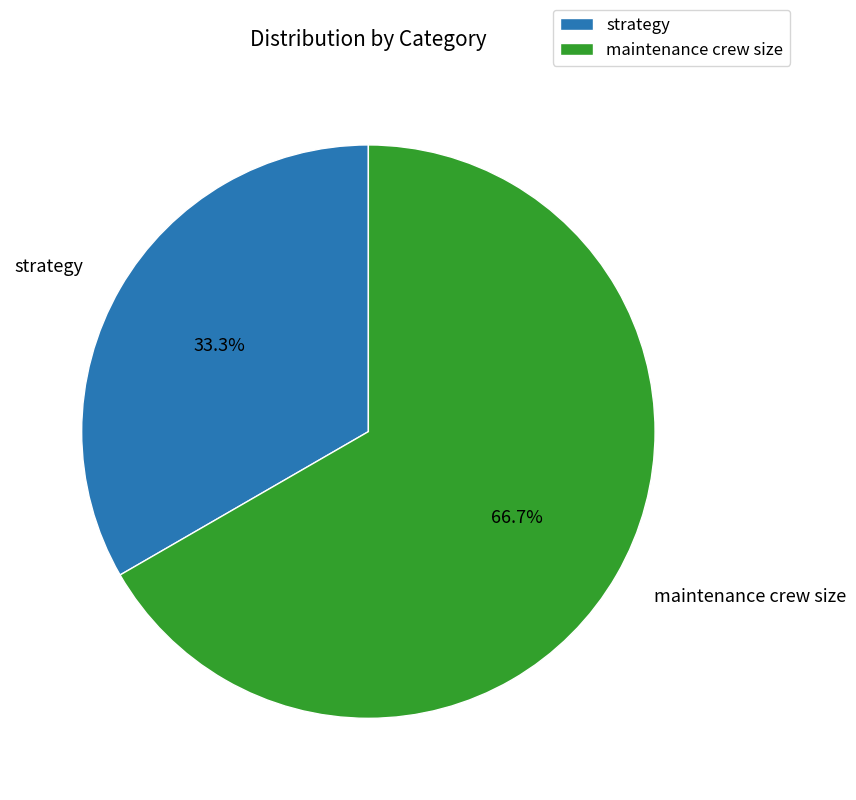

What is the largest slice in the pie chart?

maintenance crew size